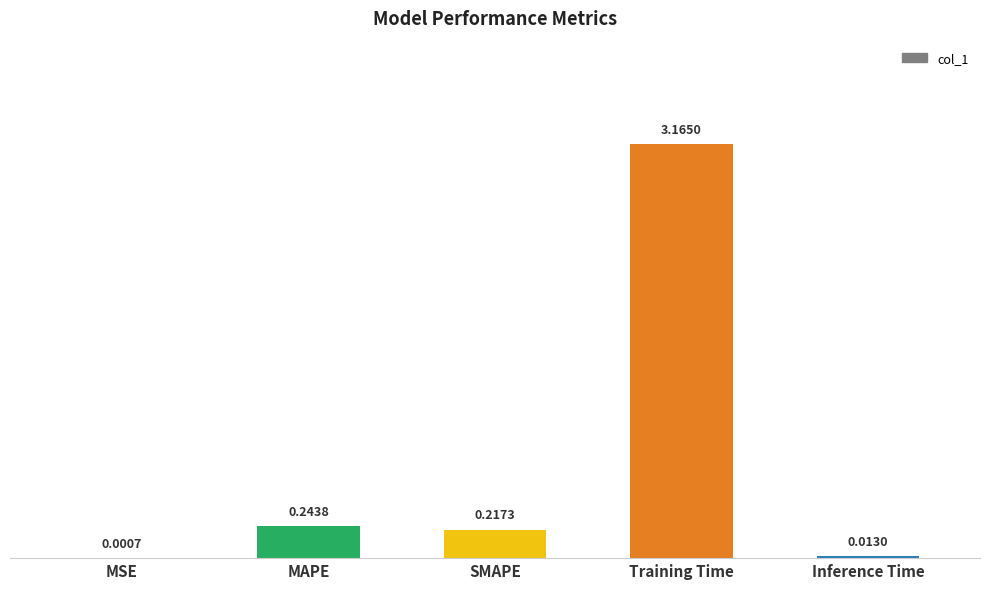

What is the change in value from MAPE to Training Time?

+2.9